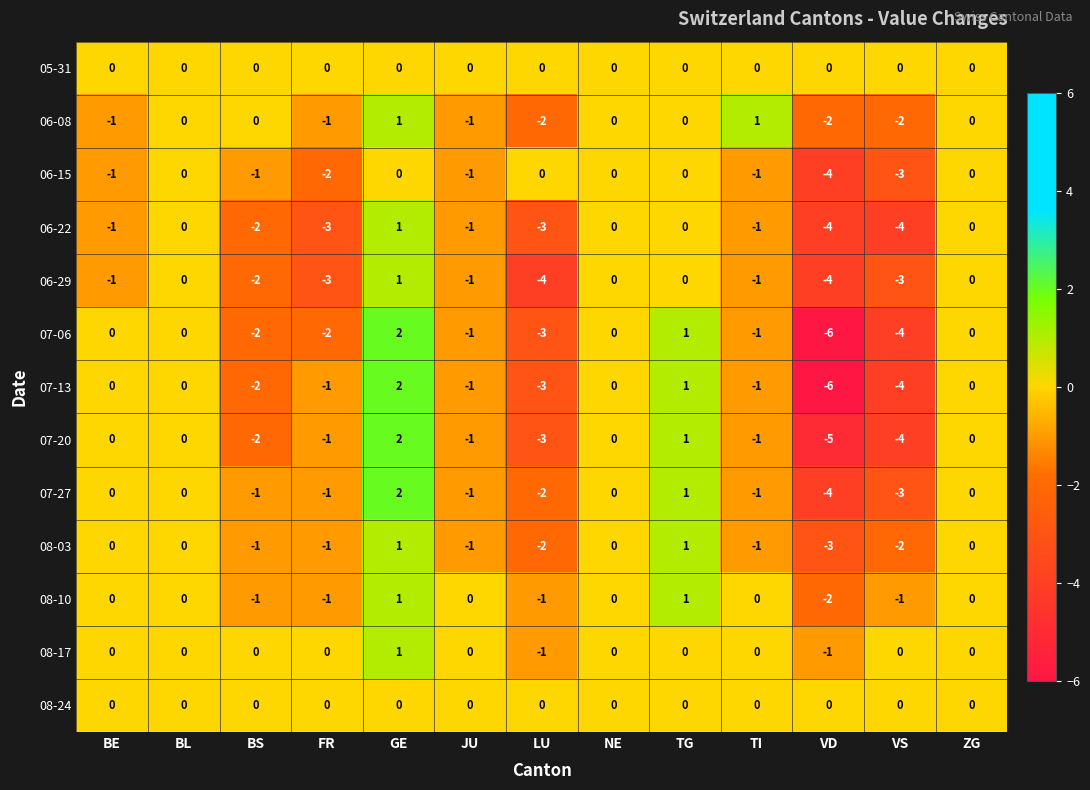

Which label corresponds to the smallest value in the chart?

VD